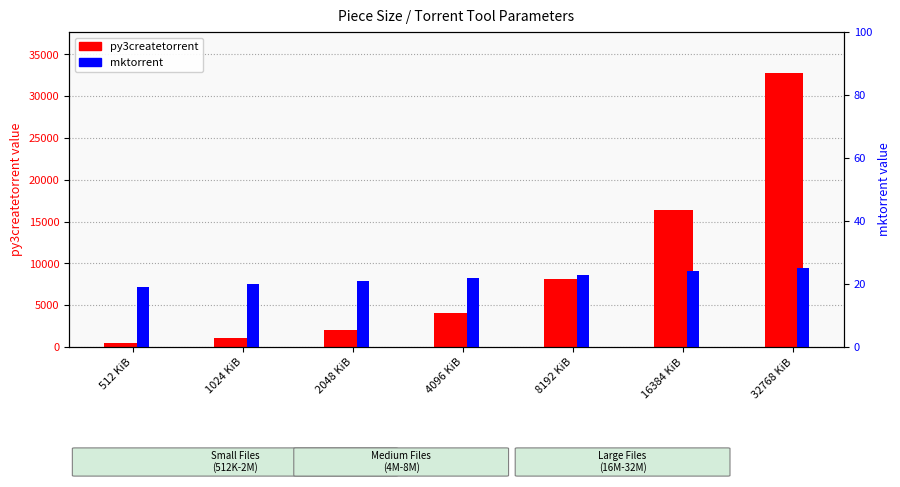

What is the maximum value for py3createtorrent?

32768